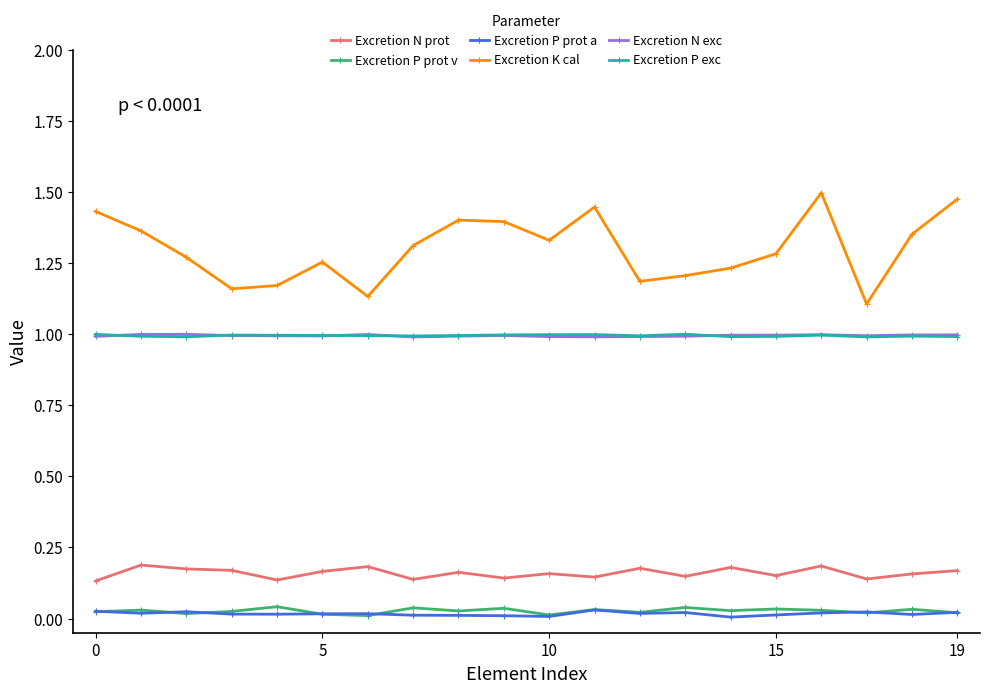

True or false: Excretion P prot v has more than 0 points higher than both neighbors.

True